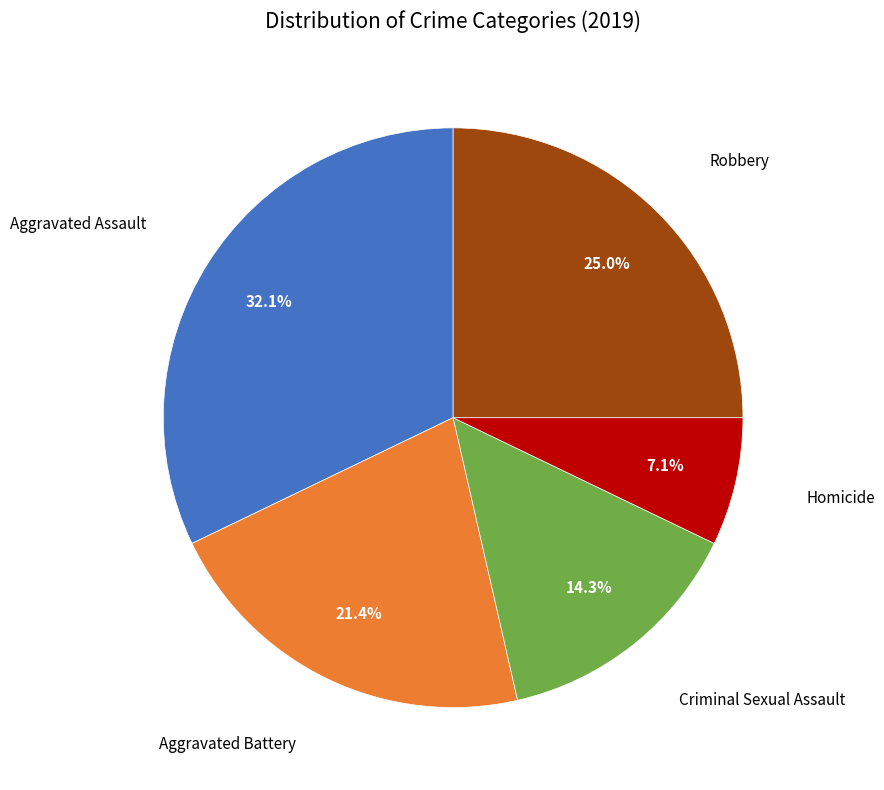

Does any single category account for the majority?

No